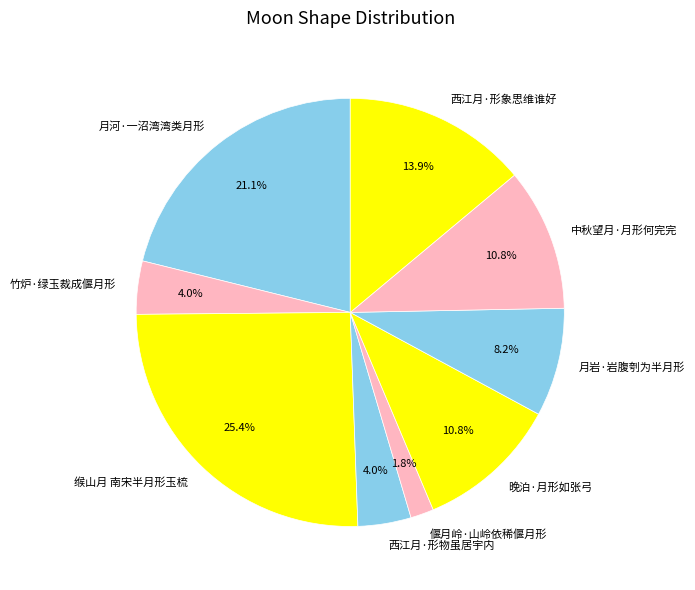

To the nearest percent, what is the difference between the largest and smallest slice percentages?

24%